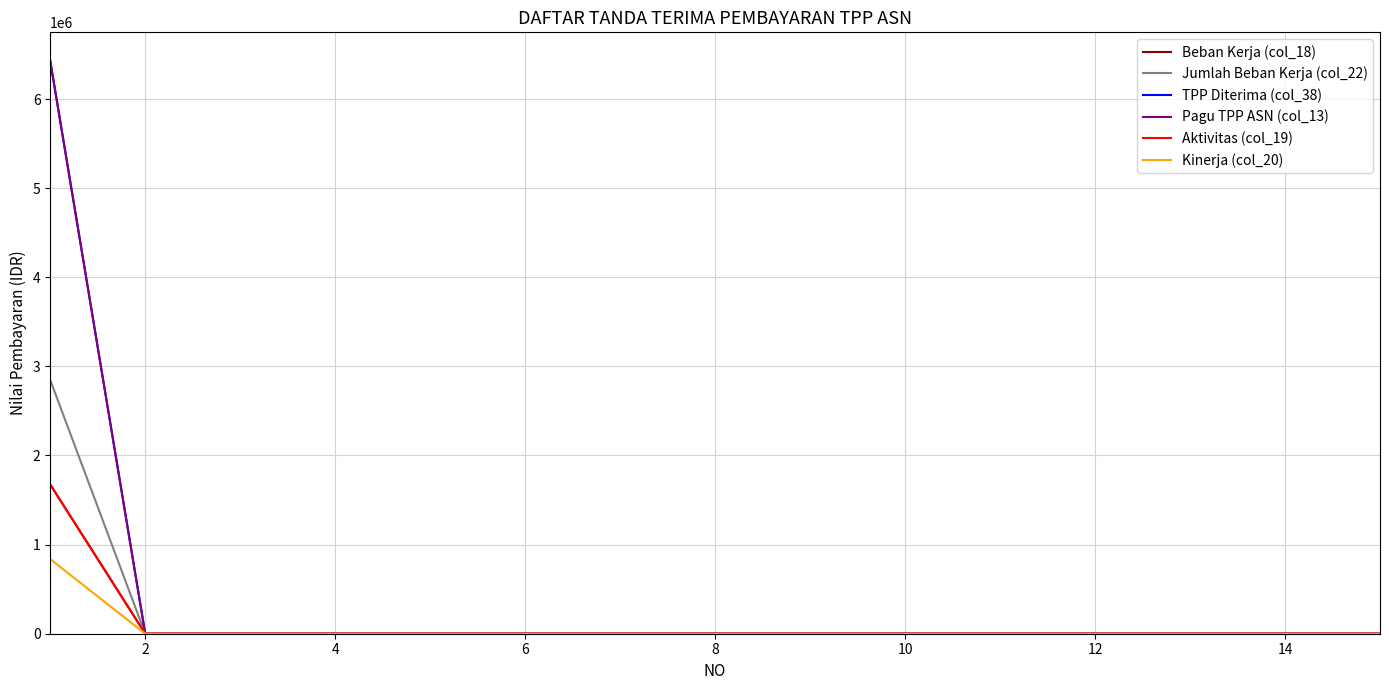

Is this an area chart (filled region under the line)?

No